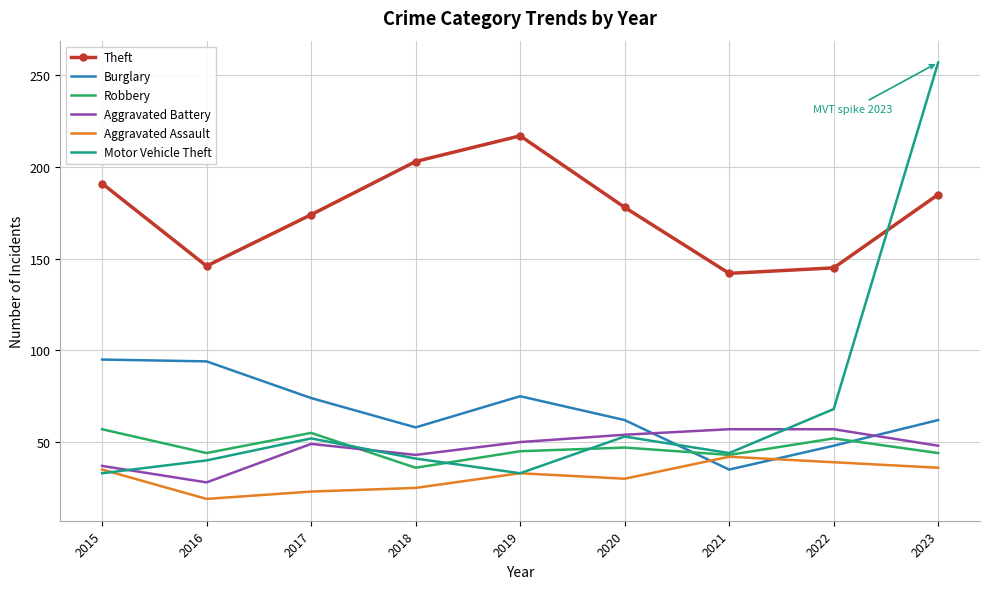

At which category does Aggravated Battery reach its first local valley?

2016